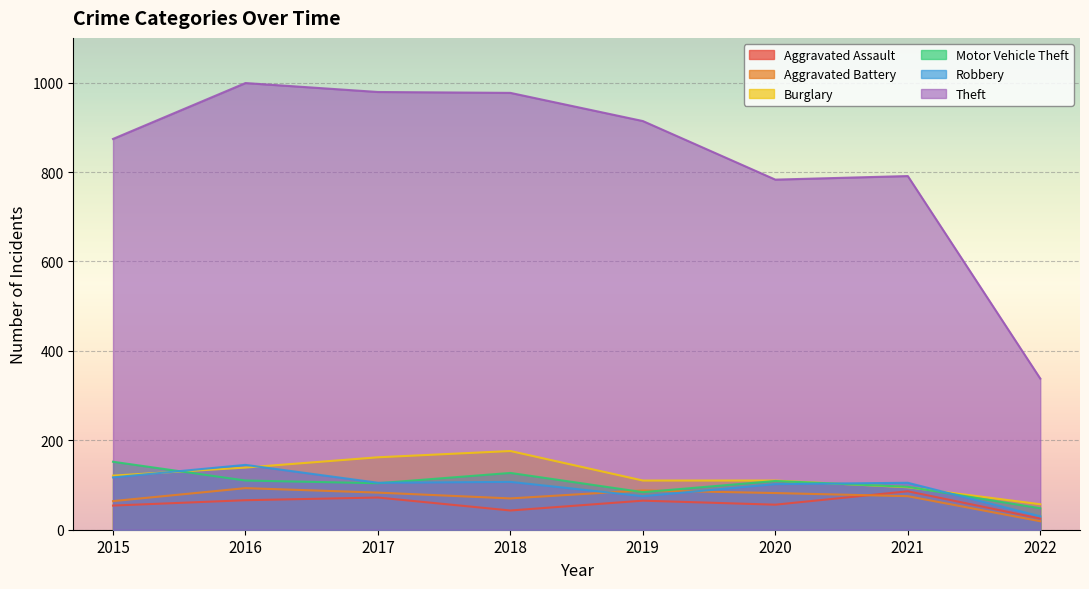

List the series in order of their peak value, lowest first.

Aggravated Assault, Aggravated Battery, Robbery, Motor Vehicle Theft, Burglary, Theft